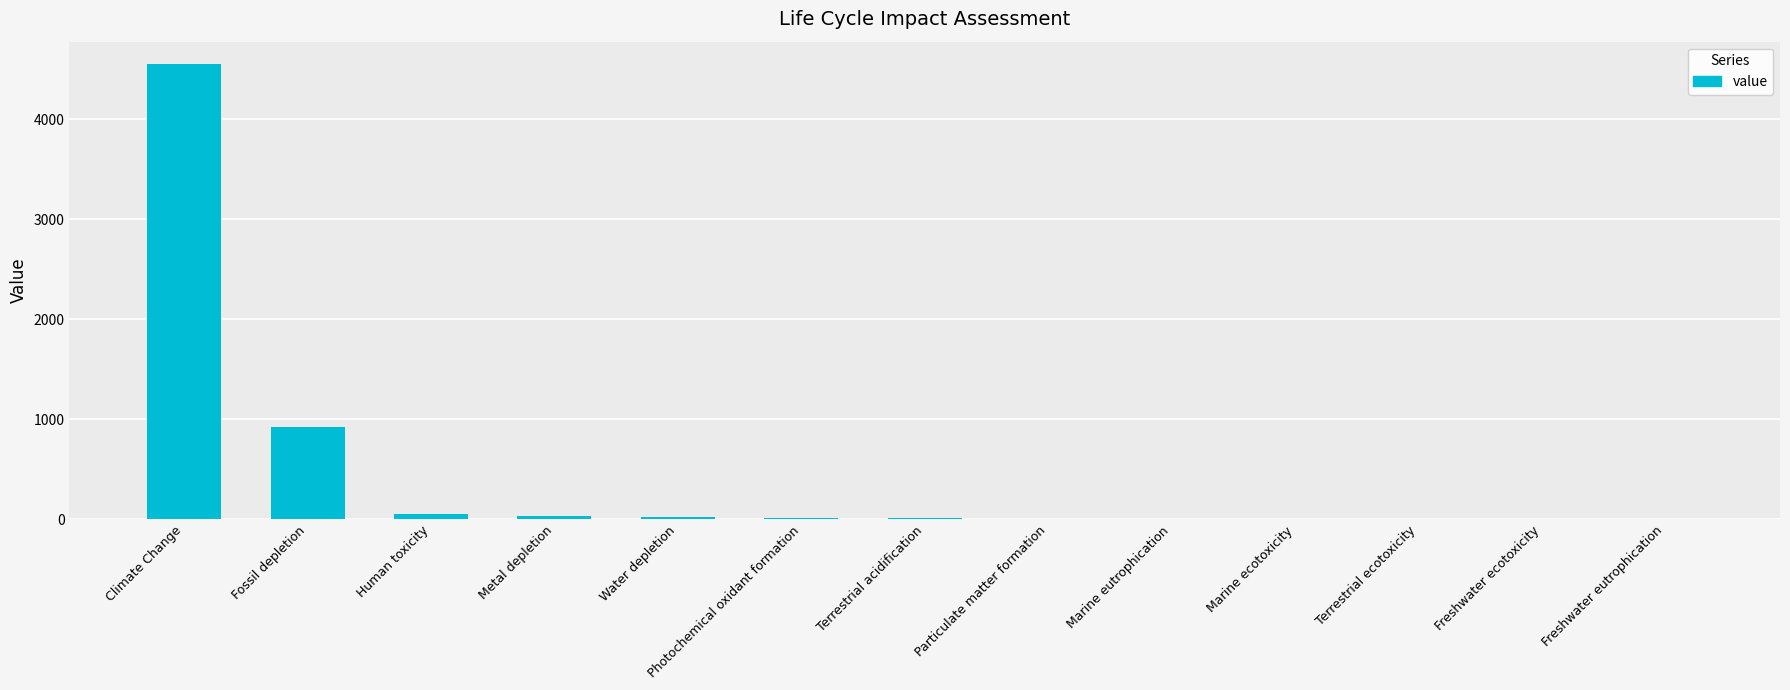

Count the number of values greater than 11.

7